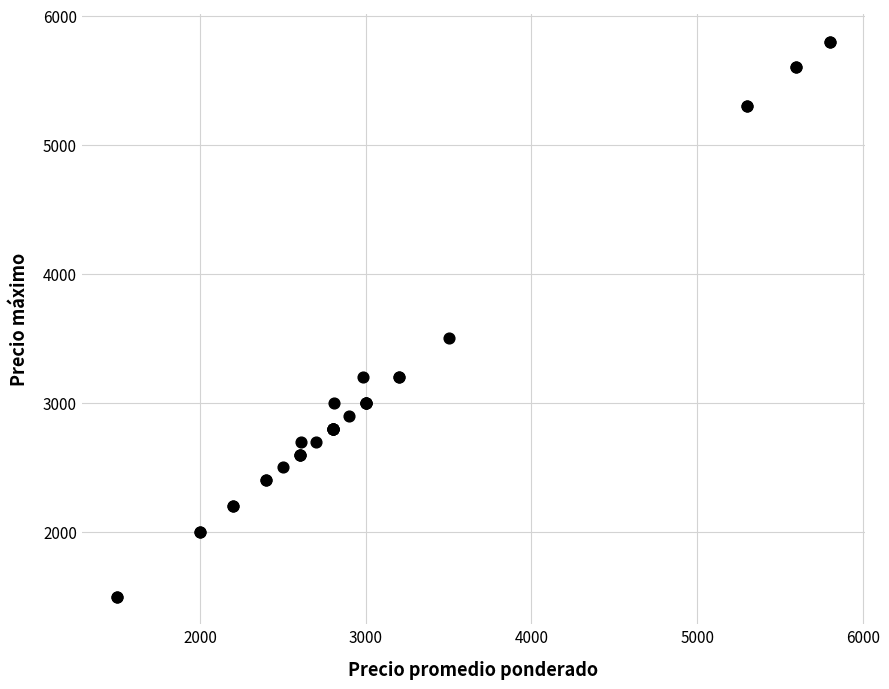

What Y value in the scatter plot is closest to 3650?

3500